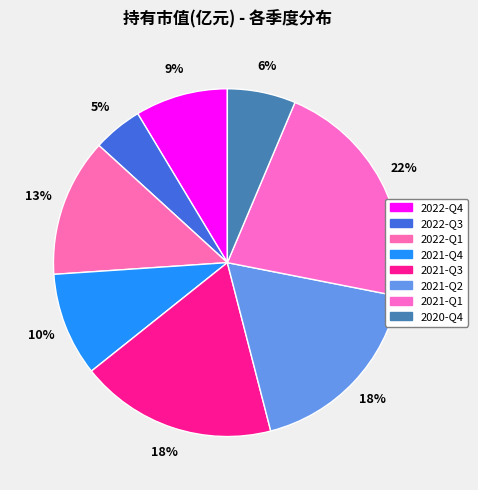

Which category has the smallest portion of the pie?

2022-Q3